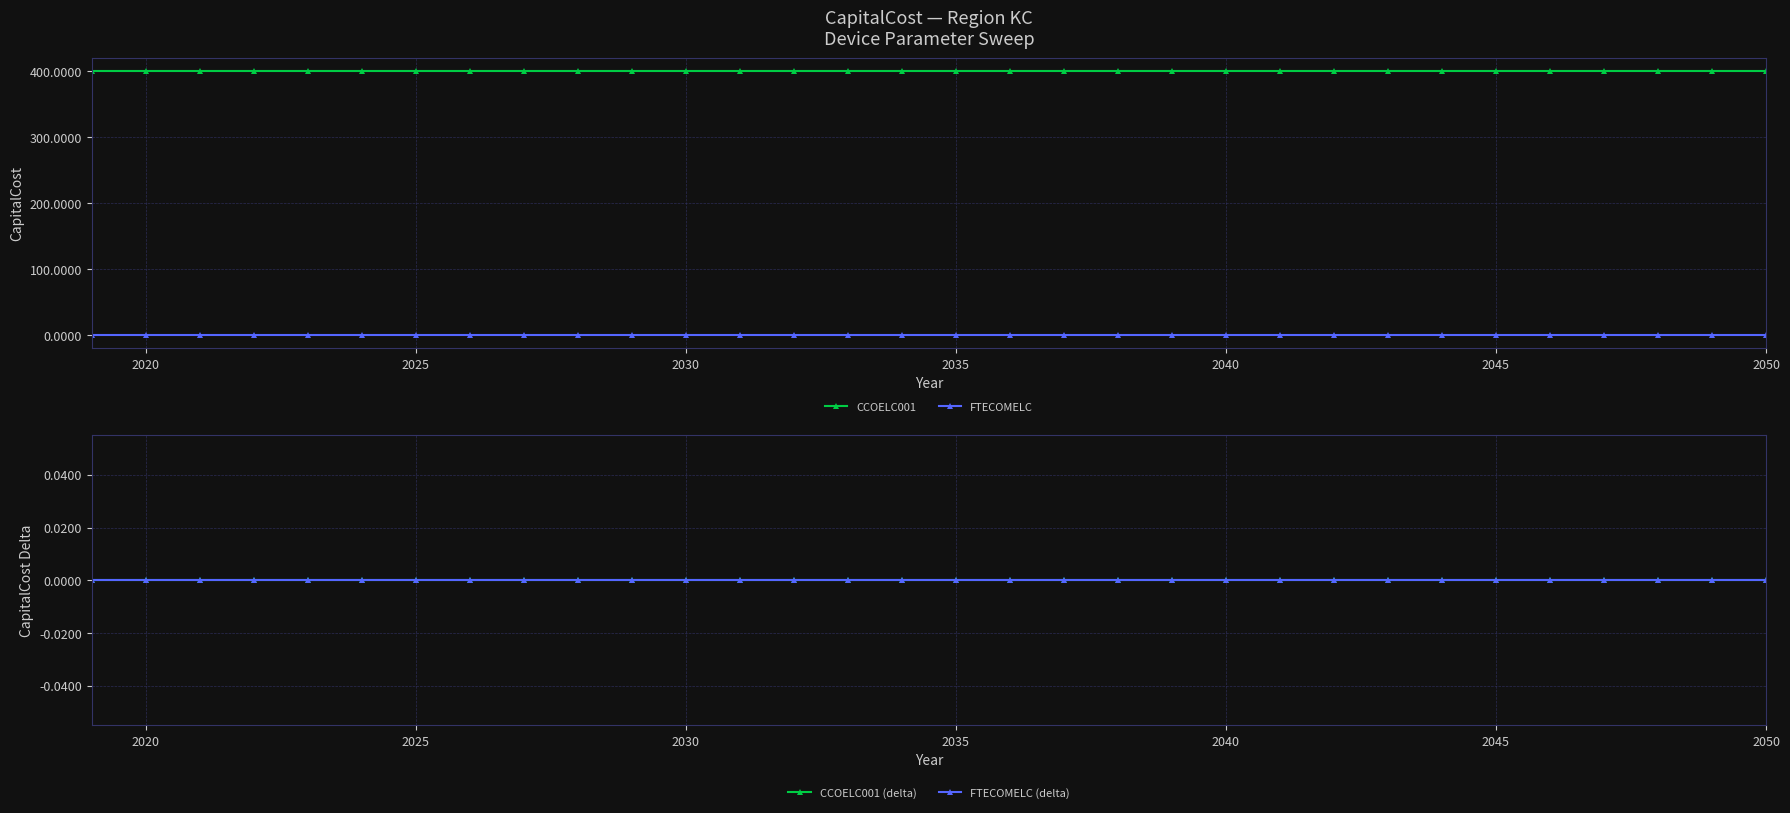

Is it true that CCOELC001 equals 629 at 2030?

False